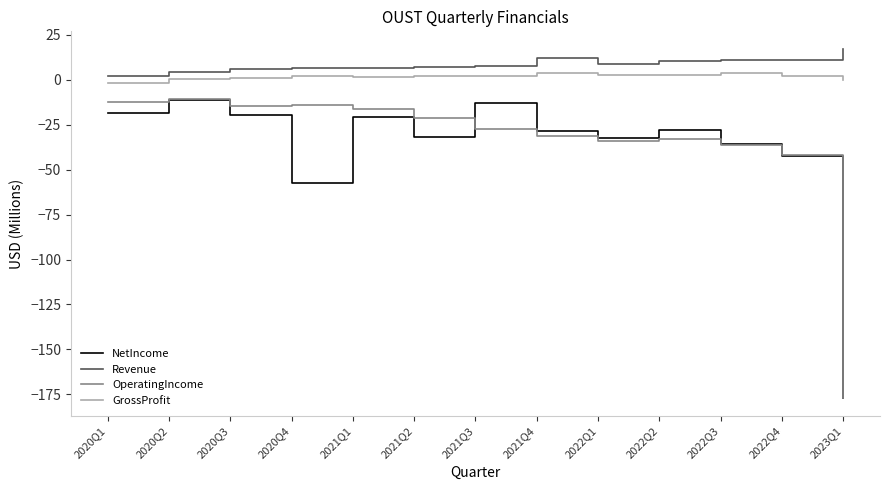

At which category does the chart reach its minimum across all series?

2023Q1